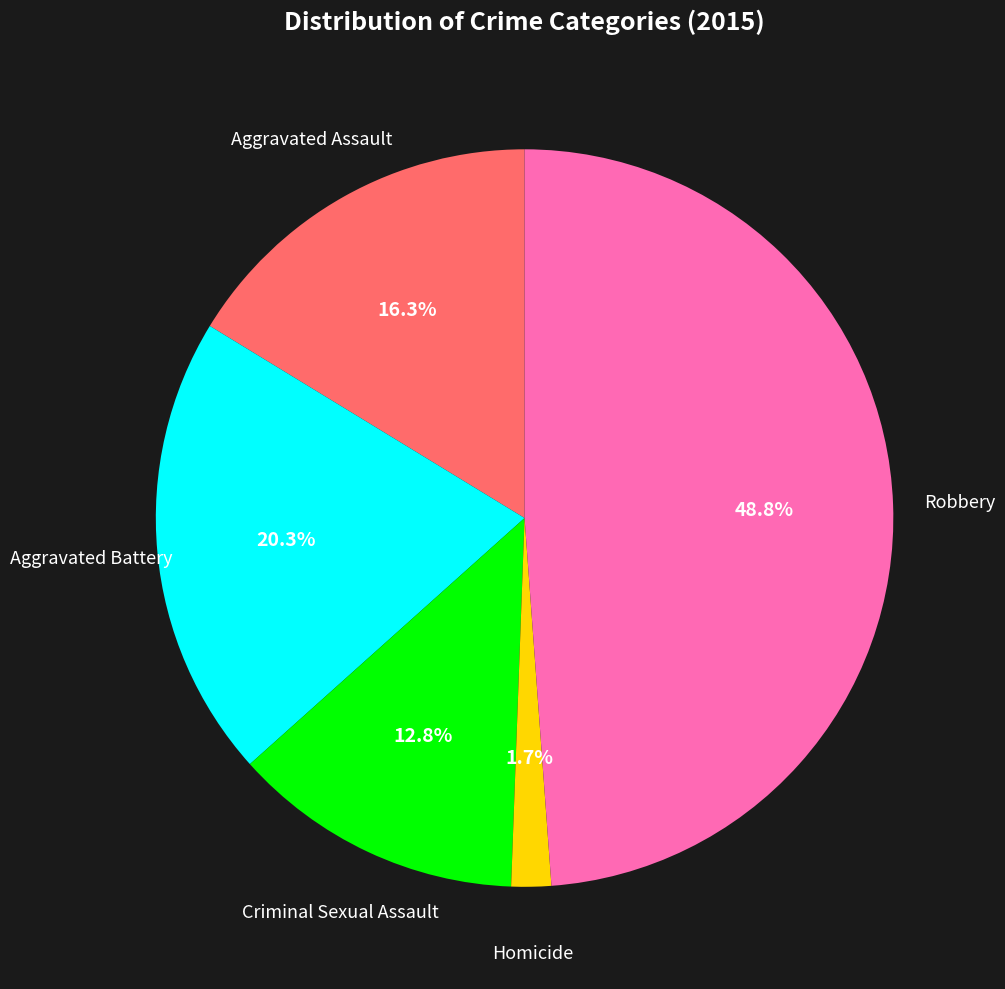

Does any single category account for the majority?

No